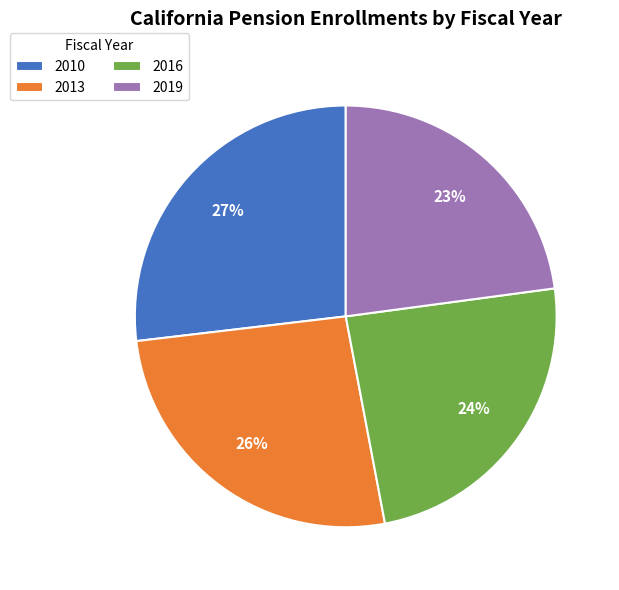

How many slices are in this pie chart?

4